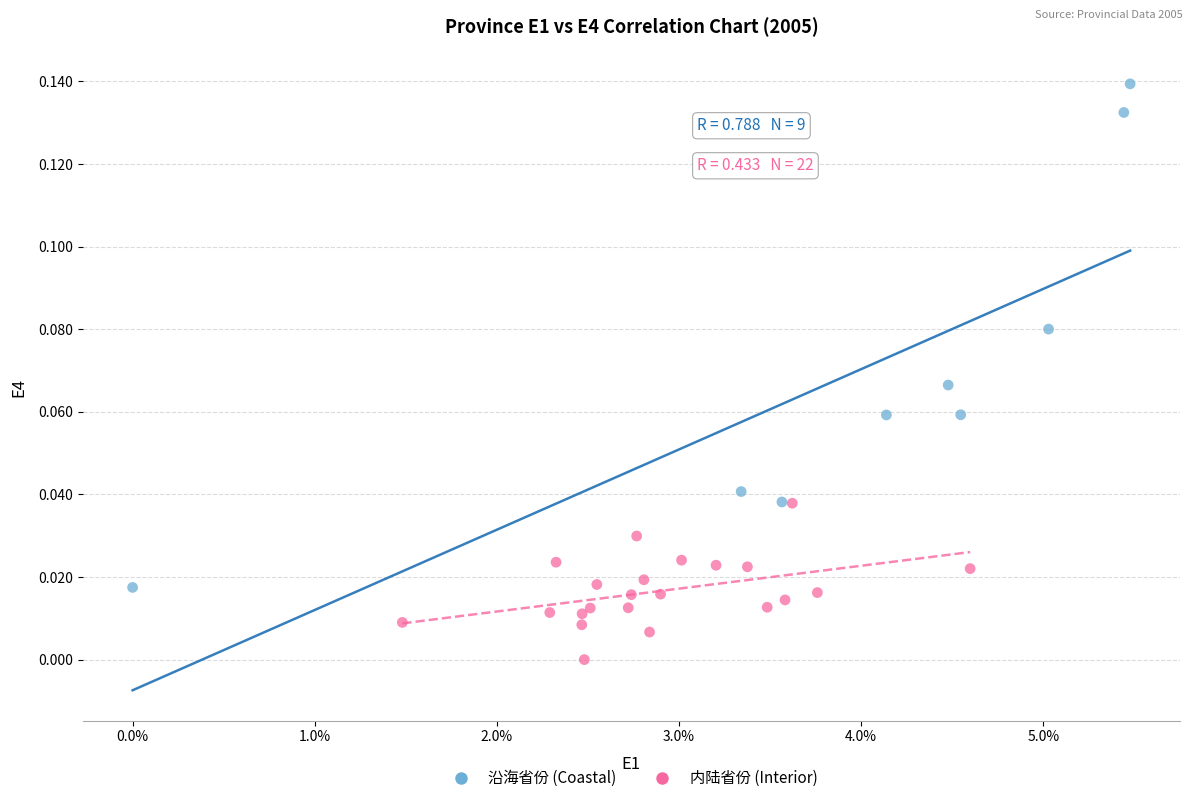

Which series contains the lowest Y value?

内陆省份 (Interior)